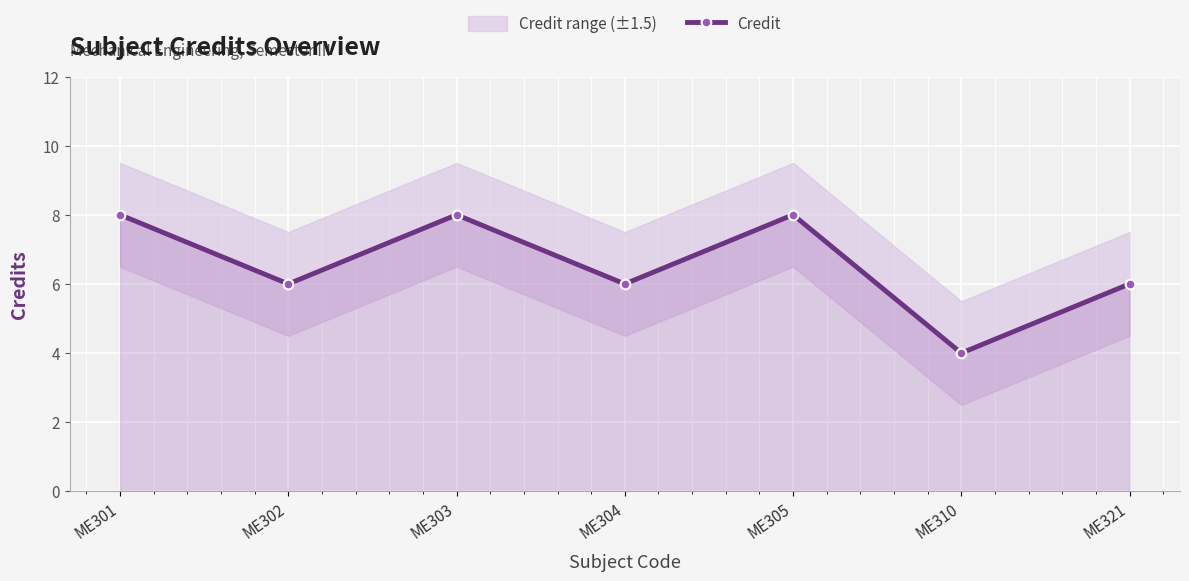

Where is the first local minimum?

ME302